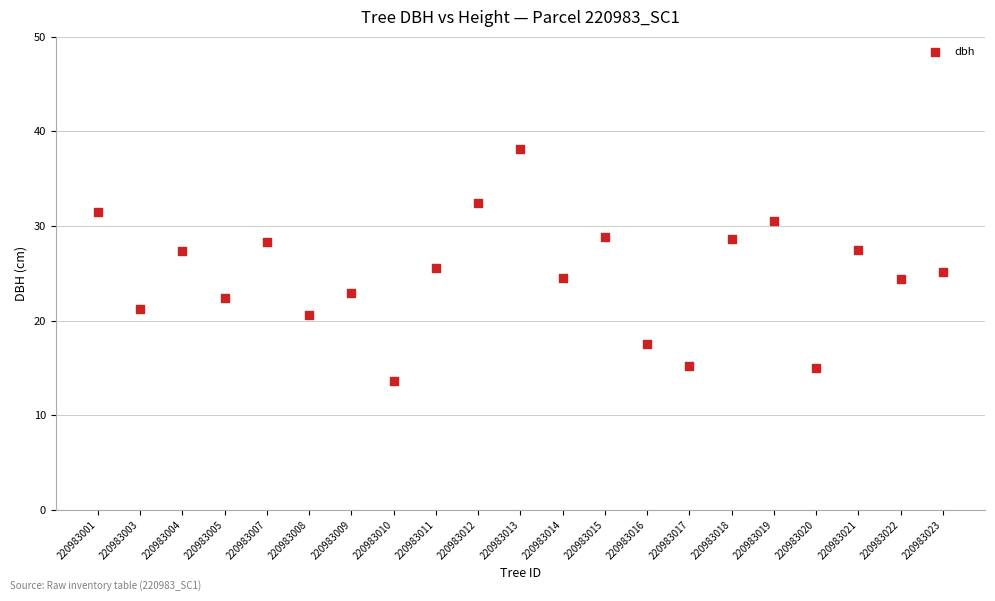

How many data points are displayed?

21